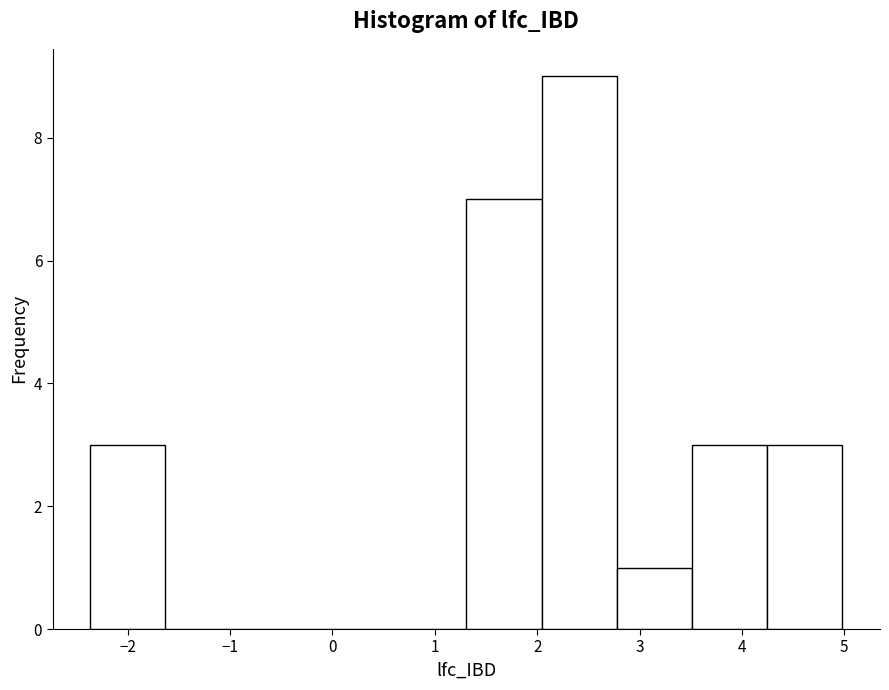

Reading left to right, transcribe this chart: for each bar, give the range it covers on the x-axis and its height. Neither the bar edges nor the heights are printed on the chart, so give them approximately, as read against the axes.

-2.4 to -1.6: 3
-1.6 to -0.9: 0
-0.9 to -0.2: 0
-0.2 to 0.6: 0
0.6 to 1.3: 0
1.3 to 2.0: 7
2.0 to 2.8: 9
2.8 to 3.5: 1
3.5 to 4.2: 3
4.2 to 5.0: 3